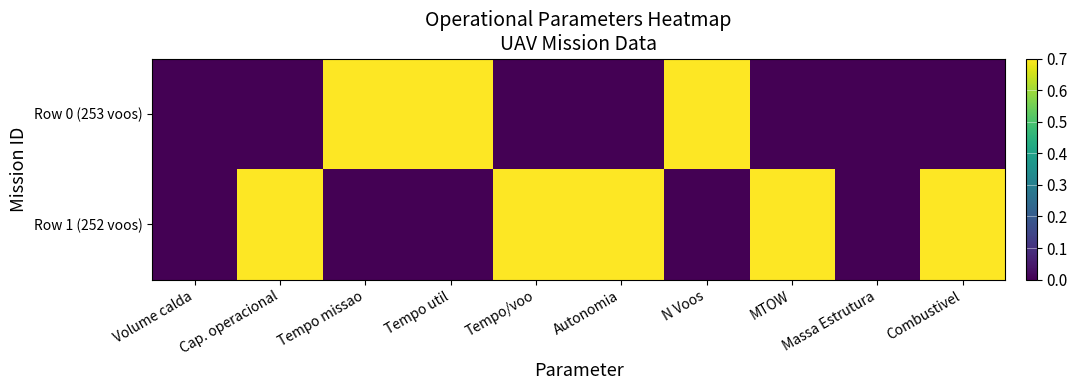

What is the difference between the highest and lowest values at Tempo util?

1